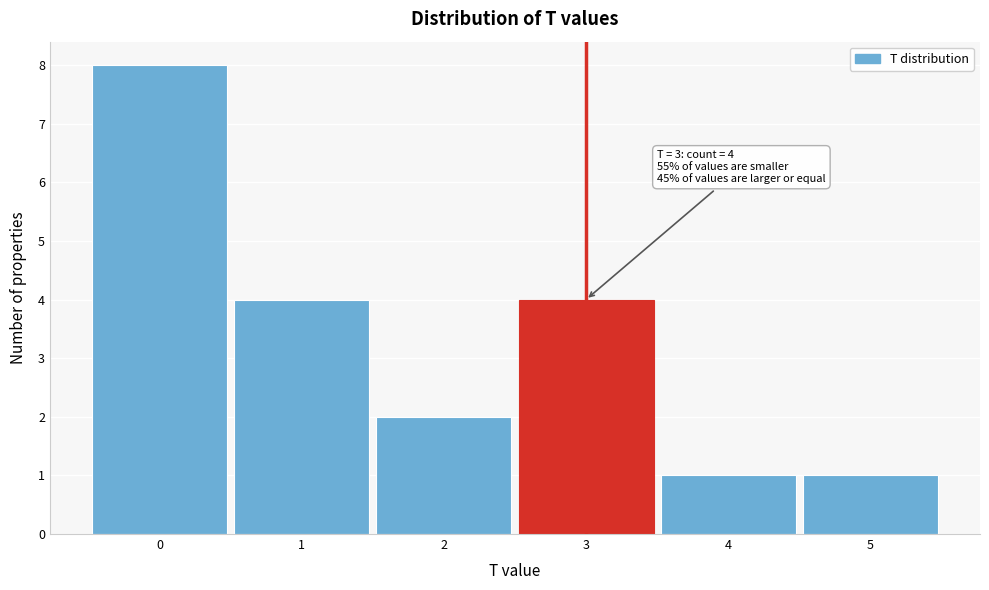

Which range on the x-axis has the tallest bar?

-0.5 to 0.5